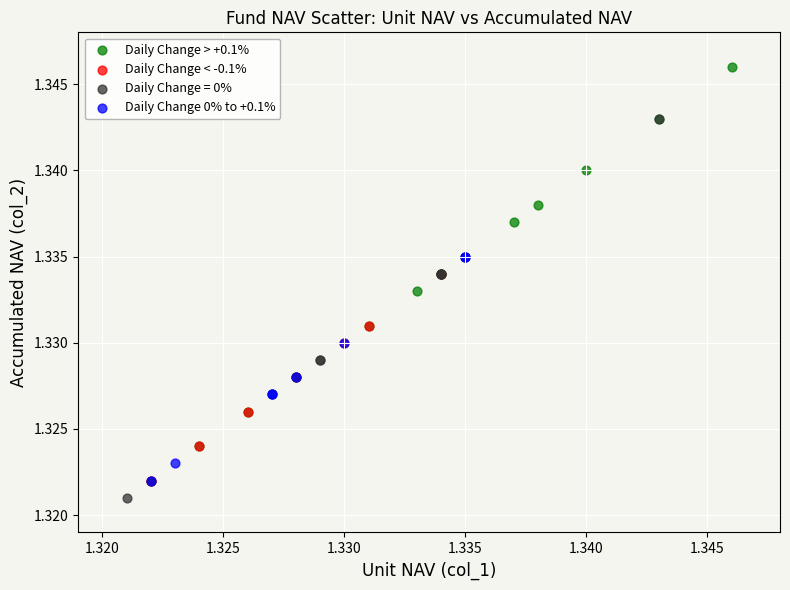

Which series reaches the maximum Y coordinate?

Daily Change > +0.1%